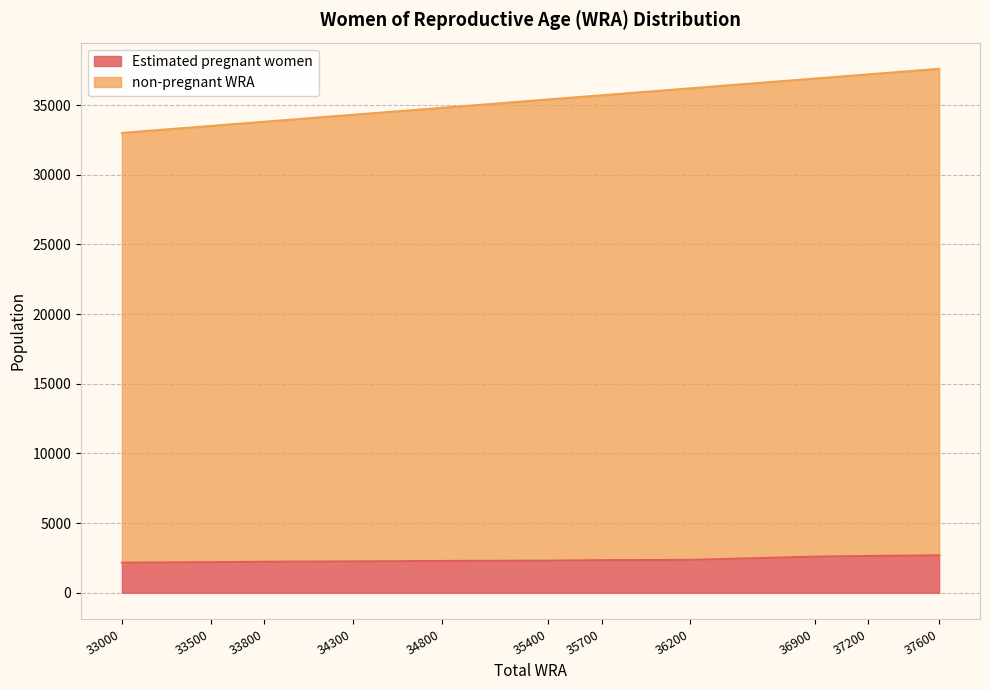

Is it true that Estimated pregnant women equals 2191.5 at 33500?

True